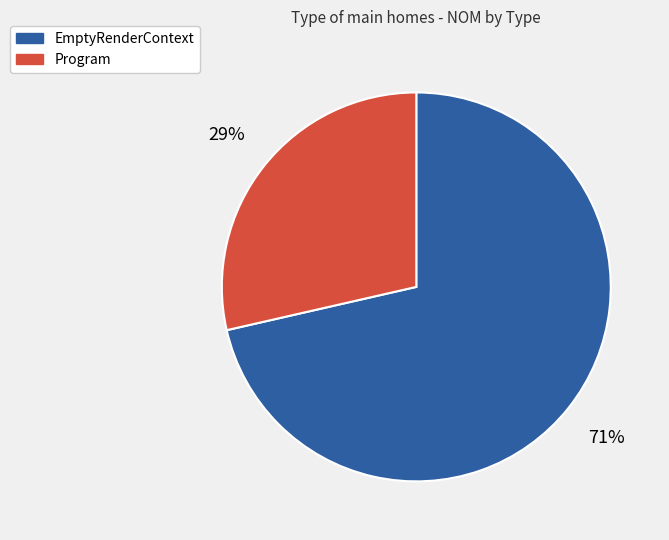

What is the ratio of the value at Program to the value at EmptyRenderContext?

0.4